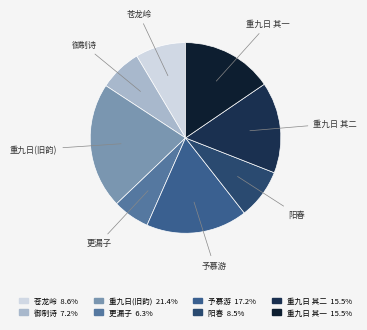

Count the number of slices in the pie.

8